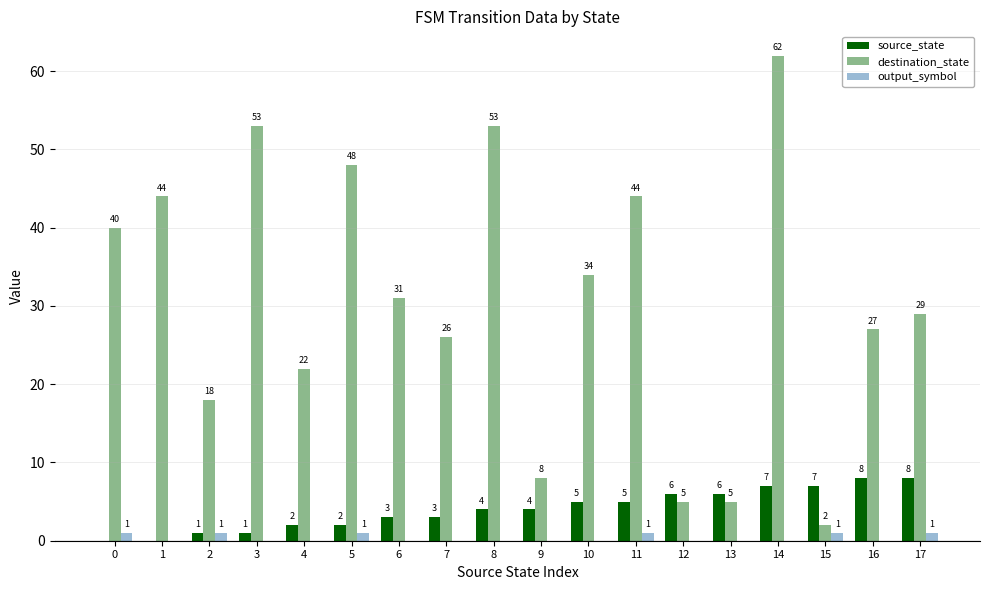

How many categories are shown in the chart?

18